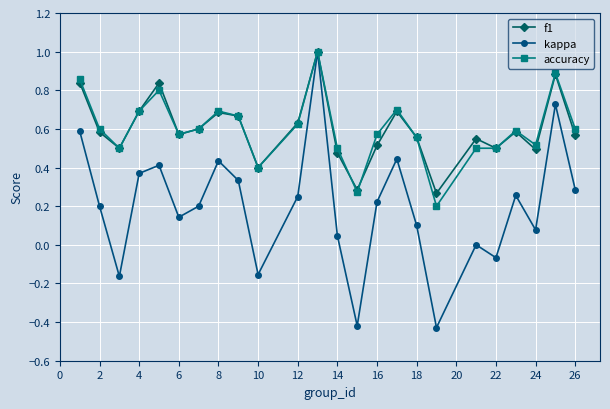

True or false: kappa has more than 2 points higher than both neighbors.

True